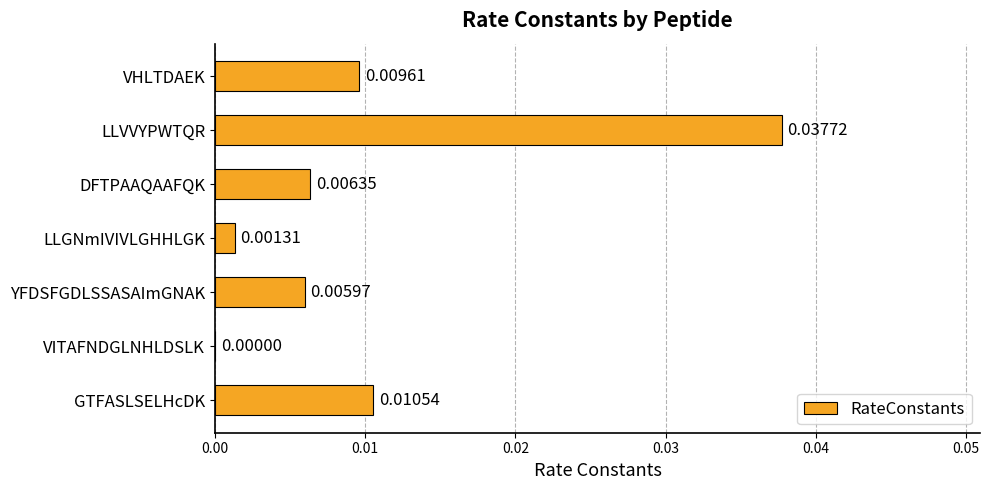

Count the number of values greater than 0.

6